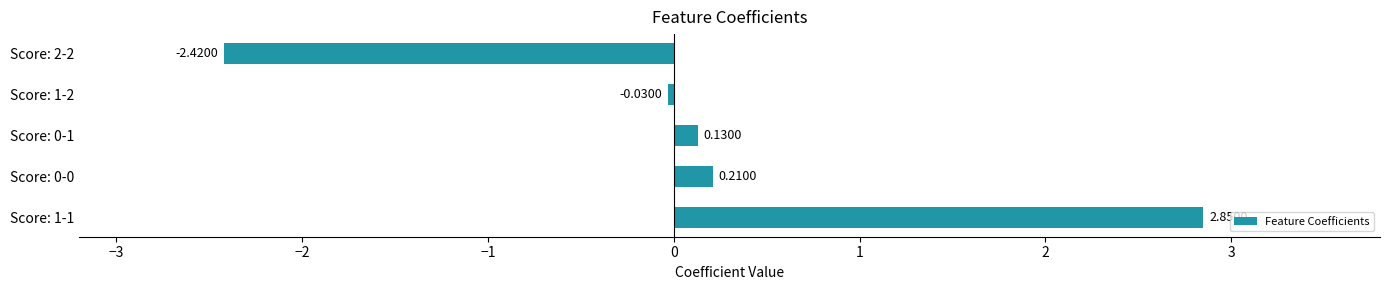

What is the change in value from Score: 1-1 to Score: 2-2?

-5.3